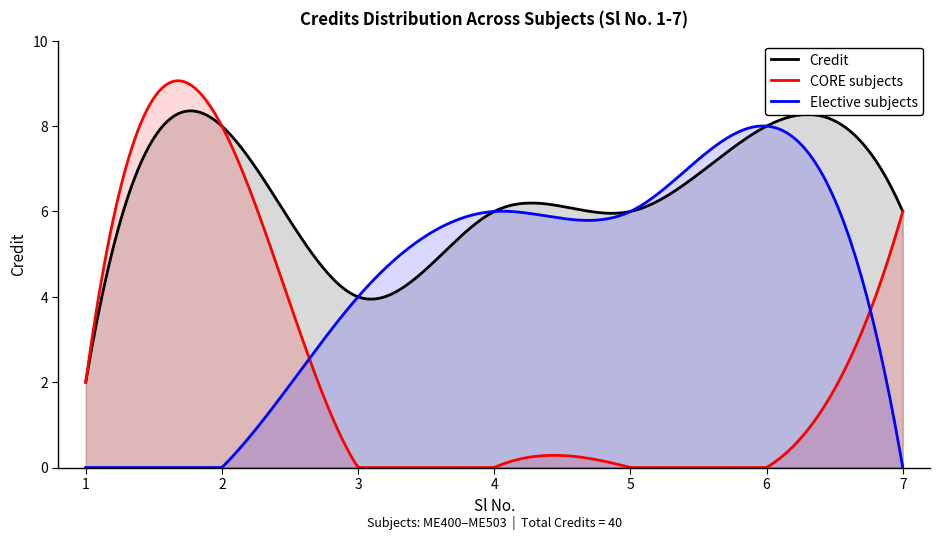

How many values are between 4 and 8?

6